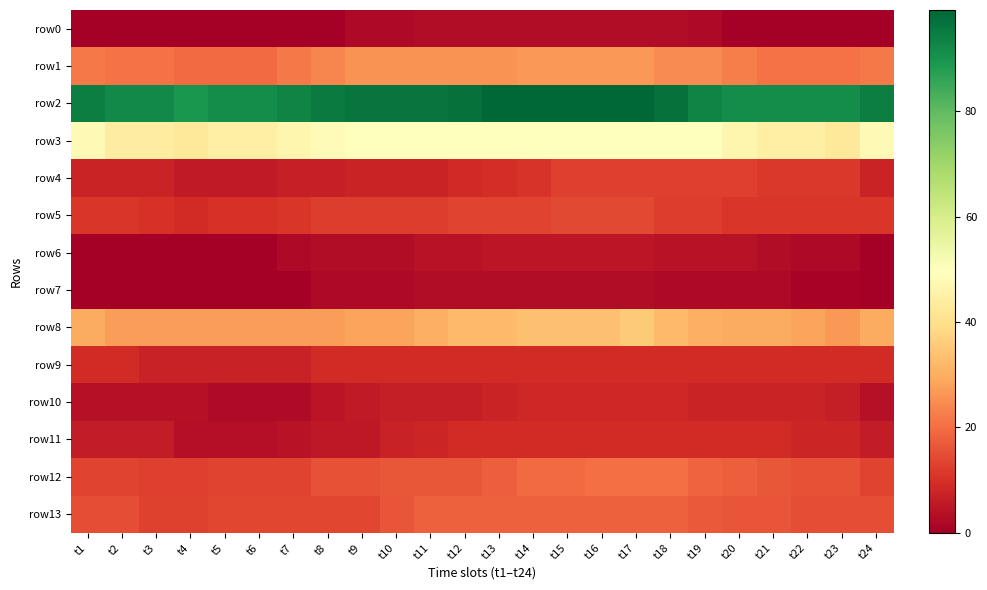

Reading left to right, transcribe all the data shown in this chart.

row0: t1=0.0	t2=0.0	t3=0.0	t4=0.0	t5=0.0	t6=0.0	t7=0.0	t8=0.0	t9=2.0	t10=2.0	t11=3.0	t12=3.0	t13=3.0	t14=3.0	t15=3.0	t16=3.0	t17=3.0	t18=3.0	t19=2.0	t20=0.0	t21=0.0	t22=0.0	t23=0.0	t24=0.0
row1: t1=21.7	t2=20.7	t3=20.7	t4=19.7	t5=19.7	t6=19.7	t7=21.7	t8=23.7	t9=25.7	t10=25.7	t11=25.7	t12=25.7	t13=25.7	t14=26.7	t15=26.7	t16=26.7	t17=26.7	t18=24.7	t19=24.7	t20=22.7	t21=20.7	t22=20.7	t23=20.7	t24=21.7
row2: t1=94.2	t2=92.2	t3=92.2	t4=89.2	t5=91.2	t6=91.2	t7=93.2	t8=95.2	t9=96.2	t10=96.2	t11=96.2	t12=97.2	t13=99.2	t14=99.2	t15=99.2	t16=99.2	t17=99.2	t18=97.2	t19=93.2	t20=91.2	t21=91.2	t22=91.2	t23=91.2	t24=94.2
row3: t1=47.8	t2=43.8	t3=43.8	t4=42.8	t5=44.8	t6=44.8	t7=46.8	t8=48.8	t9=49.8	t10=49.8	t11=49.8	t12=49.8	t13=49.8	t14=49.8	t15=49.8	t16=49.8	t17=49.8	t18=49.8	t19=49.8	t20=46.8	t21=44.8	t22=44.8	t23=42.8	t24=47.8
row4: t1=7.6	t2=7.6	t3=7.6	t4=5.6	t5=5.6	t6=5.6	t7=6.6	t8=6.6	t9=7.6	t10=7.6	t11=7.6	t12=8.6	t13=9.6	t14=10.6	t15=12.6	t16=12.6	t17=12.6	t18=12.6	t19=12.6	t20=12.6	t21=11.6	t22=11.6	t23=11.6	t24=7.6
row5: t1=11.2	t2=11.2	t3=10.2	t4=9.2	t5=10.2	t6=10.2	t7=11.2	t8=12.2	t9=12.2	t10=12.2	t11=12.2	t12=13.2	t13=13.2	t14=13.2	t15=14.2	t16=14.2	t17=14.2	t18=12.2	t19=12.2	t20=11.2	t21=11.2	t22=11.2	t23=11.2	t24=11.2
row6: t1=0.0	t2=0.0	t3=0.0	t4=0.0	t5=0.0	t6=0.0	t7=2.0	t8=3.0	t9=3.0	t10=3.0	t11=4.0	t12=4.0	t13=5.0	t14=5.0	t15=5.0	t16=5.0	t17=5.0	t18=4.0	t19=4.0	t20=4.0	t21=3.0	t22=2.0	t23=2.0	t24=0.0
row7: t1=0.0	t2=0.0	t3=0.0	t4=0.0	t5=0.0	t6=0.0	t7=0.0	t8=2.0	t9=2.0	t10=2.0	t11=3.0	t12=3.0	t13=3.0	t14=3.0	t15=3.0	t16=3.0	t17=3.0	t18=2.0	t19=2.0	t20=2.0	t21=2.0	t22=1.0	t23=1.0	t24=0.0
row8: t1=29.5	t2=27.5	t3=27.5	t4=27.5	t5=27.5	t6=27.5	t7=27.5	t8=27.5	t9=28.5	t10=28.5	t11=30.5	t12=32.5	t13=32.5	t14=33.5	t15=33.5	t16=33.5	t17=35.5	t18=32.5	t19=30.5	t20=29.5	t21=29.5	t22=28.5	t23=26.5	t24=29.5
row9: t1=9.0	t2=9.0	t3=7.0	t4=7.0	t5=7.0	t6=7.0	t7=7.0	t8=9.0	t9=9.0	t10=9.0	t11=9.0	t12=9.0	t13=9.0	t14=9.0	t15=9.0	t16=9.0	t17=9.0	t18=9.0	t19=9.0	t20=9.0	t21=9.0	t22=9.0	t23=9.0	t24=9.0
row10: t1=3.5	t2=3.5	t3=3.5	t4=3.5	t5=2.5	t6=2.5	t7=2.5	t8=4.5	t9=5.5	t10=6.5	t11=6.5	t12=6.5	t13=7.5	t14=8.5	t15=8.5	t16=8.5	t17=8.5	t18=8.5	t19=7.5	t20=7.5	t21=7.5	t22=7.5	t23=6.5	t24=3.5
row11: t1=6.1	t2=6.1	t3=6.1	t4=3.1	t5=3.1	t6=3.1	t7=4.1	t8=5.1	t9=5.1	t10=7.1	t11=8.1	t12=9.1	t13=9.1	t14=9.1	t15=9.1	t16=9.1	t17=9.1	t18=9.1	t19=9.1	t20=9.1	t21=9.1	t22=8.1	t23=8.1	t24=6.1
row12: t1=13.5	t2=13.5	t3=12.5	t4=12.5	t5=13.5	t6=13.5	t7=13.5	t8=15.5	t9=15.5	t10=16.5	t11=16.5	t12=16.5	t13=17.5	t14=19.5	t15=19.5	t16=20.5	t17=20.5	t18=20.5	t19=18.5	t20=17.5	t21=16.5	t22=15.5	t23=15.5	t24=13.5
row13: t1=14.9	t2=14.9	t3=12.9	t4=12.9	t5=13.9	t6=13.9	t7=13.9	t8=13.9	t9=13.9	t10=15.9	t11=17.9	t12=17.9	t13=17.9	t14=17.9	t15=17.9	t16=17.9	t17=17.9	t18=17.9	t19=16.9	t20=15.9	t21=15.9	t22=14.9	t23=14.9	t24=14.9